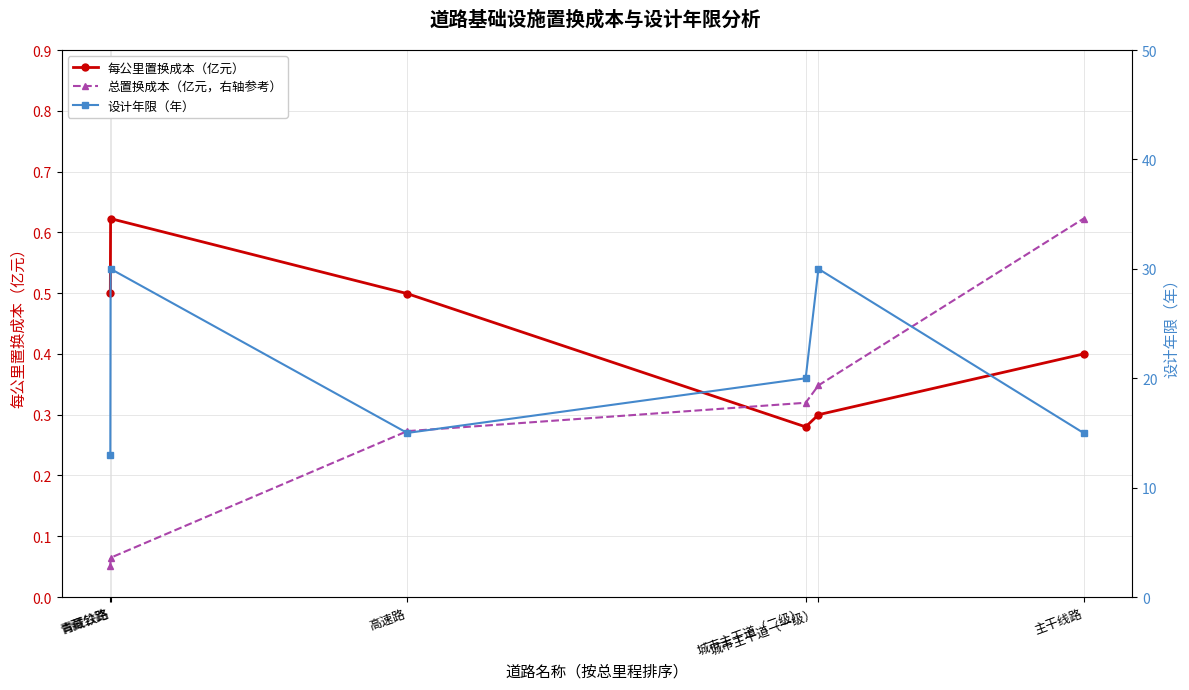

What is the value of the 设计年限（年） point at the 5th from the left?

30.0